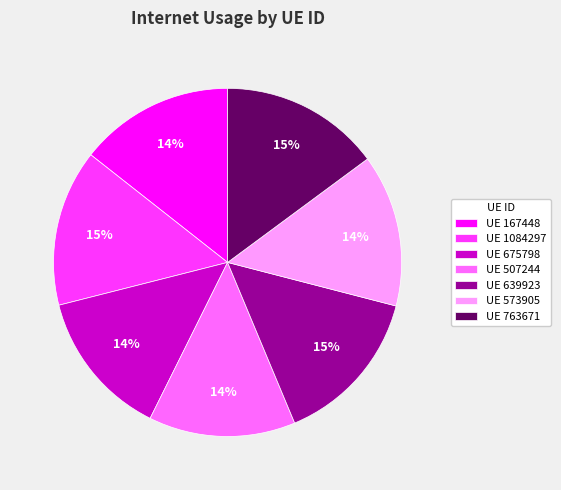

Is it true that UE 763671 is 15% of the pie?

True